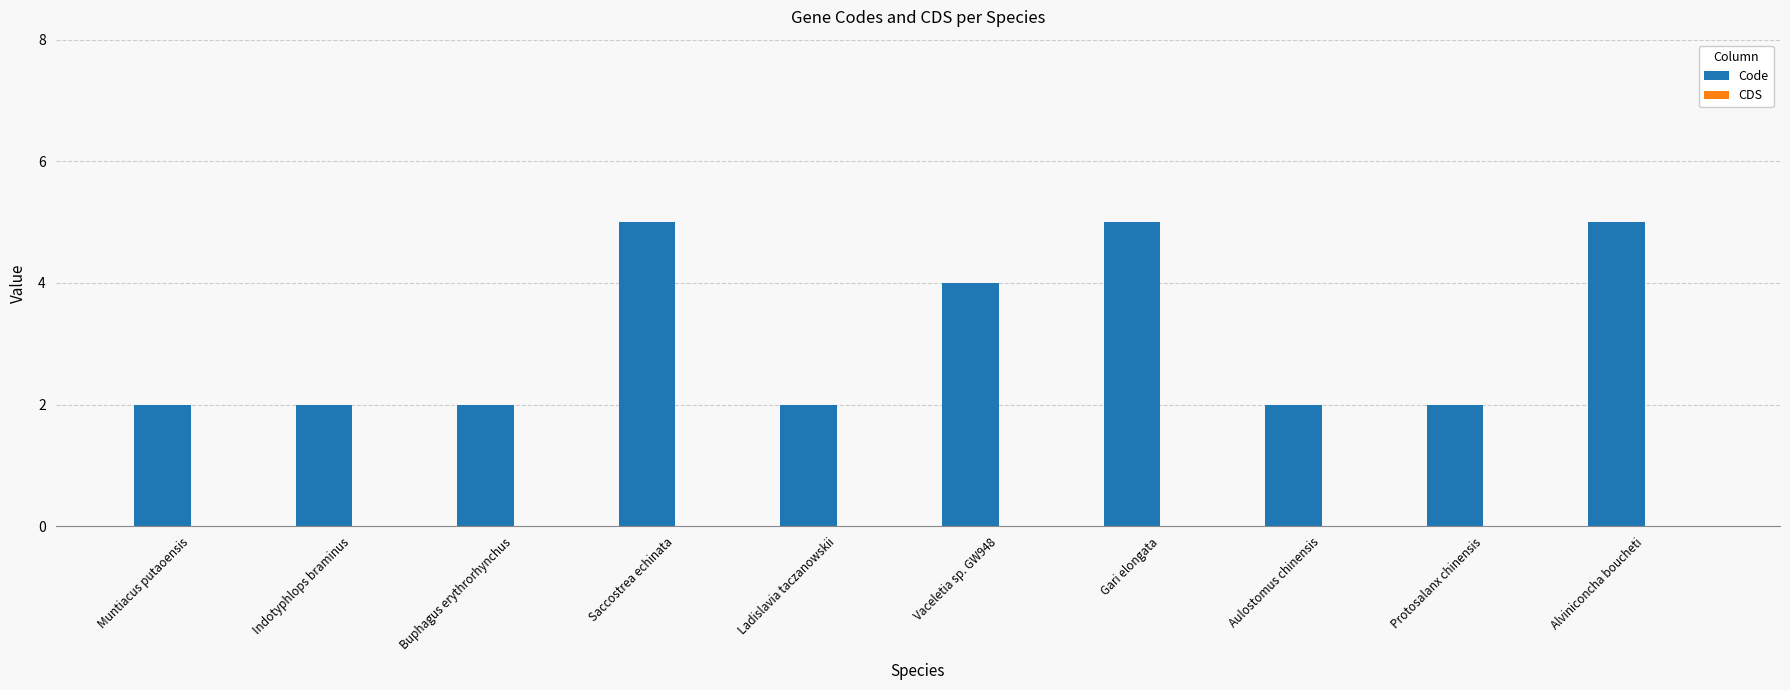

What position from the right is Alviniconcha boucheti?

1